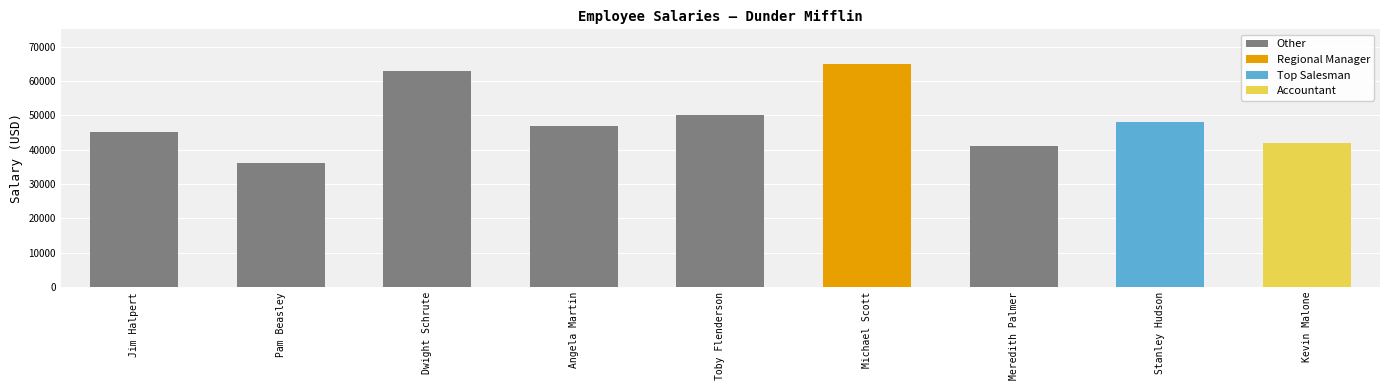

Reading right to left, list all the values displayed in this chart.

Kevin Malone=42000	Stanley Hudson=48000	Meredith Palmer=41000	Michael Scott=65000	Toby Flenderson=50000	Angela Martin=47000	Dwight Schrute=63000	Pam Beasley=36000	Jim Halpert=45000